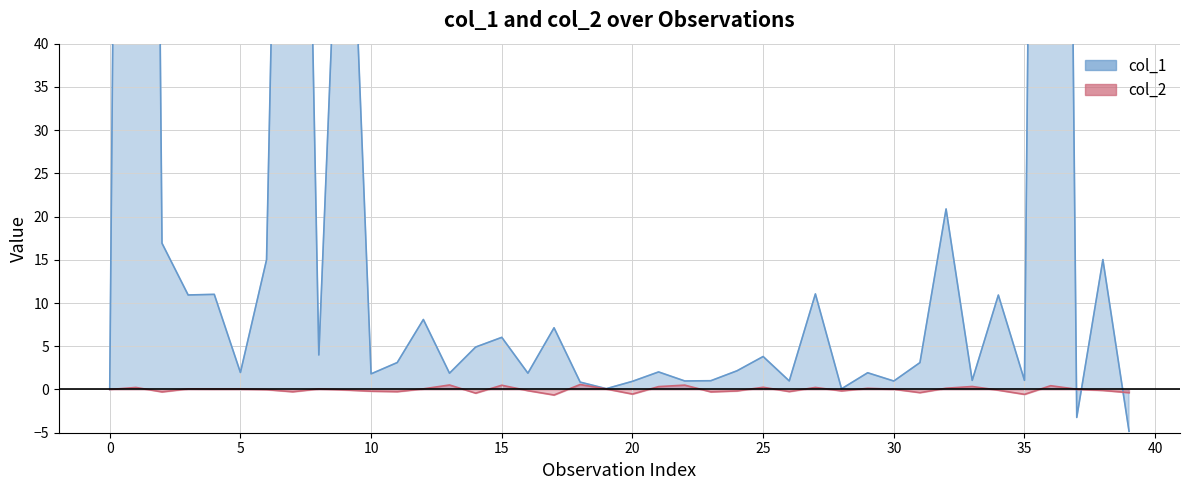

Reading right to left, transcribe all the data shown in this chart.

col_1: -4.8	15.0	-3.2	305.1	1.1	10.9	1.1	20.9	3.1	1.0	1.9	0.1	11.1	1.0	3.8	2.2	1.0	1.0	2.0	0.9	0.1	0.9	7.1	1.9	6.0	4.9	1.9	8.1	3.1	1.8	79.0	4.0	160.3	15.0	2.0	11.0	10.9	16.9	353.0	0.0
col_2: -0.4	-0.1	0.0	0.4	-0.6	-0.1	0.3	0.1	-0.4	0.0	0.1	-0.2	0.2	-0.2	0.3	-0.2	-0.3	0.5	0.3	-0.5	0.1	0.6	-0.6	-0.1	0.5	-0.4	0.5	0.1	-0.2	-0.2	-0.1	0.1	-0.3	-0.0	0.1	0.1	0.1	-0.3	0.2	0.0